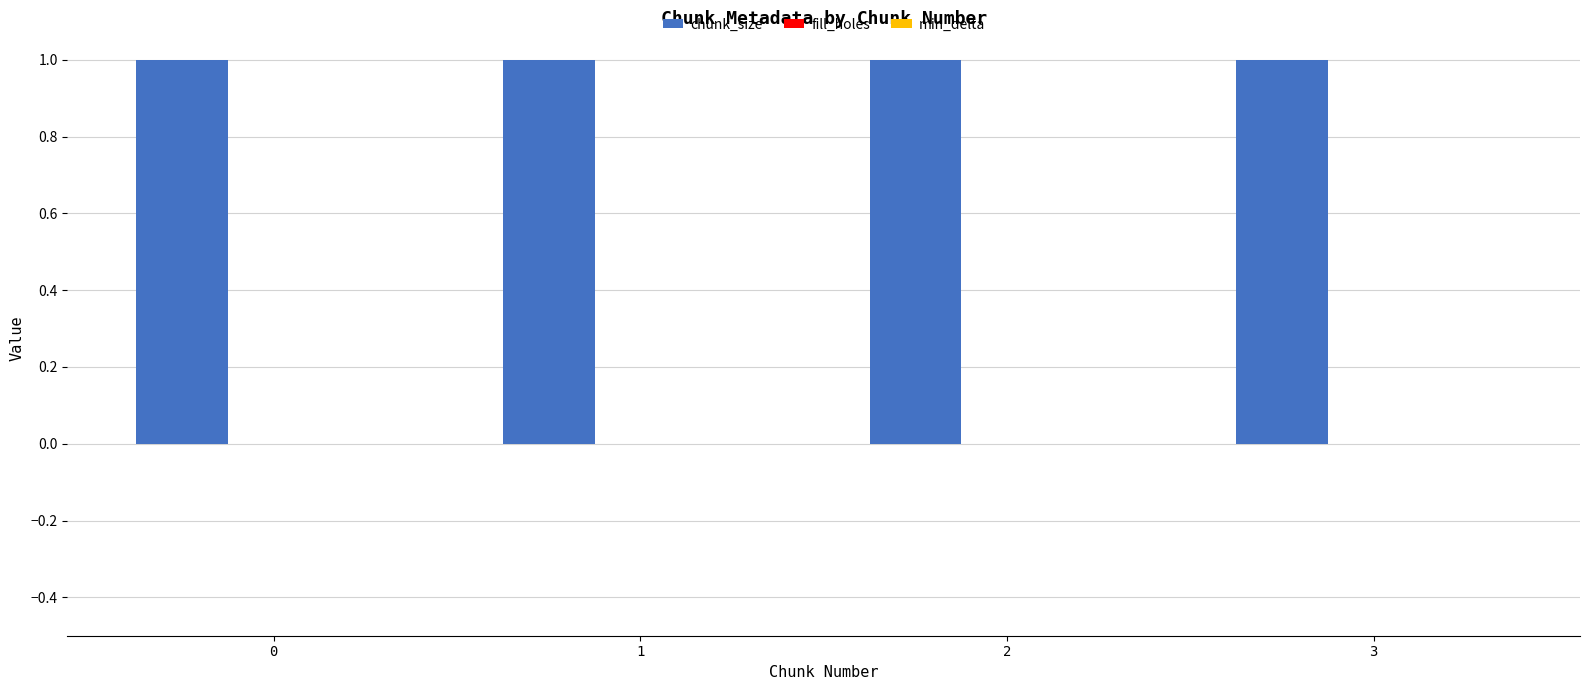

What are all the series names shown in the legend?

chunk_size, fill_holes, min_delta